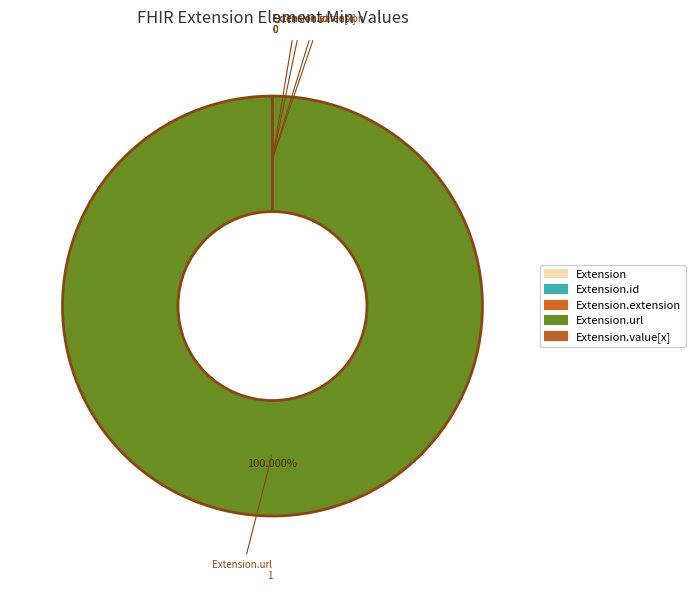

Rank the categories by value from lowest to highest.

Extension, Extension.id, Extension.extension, Extension.value[x], Extension.url